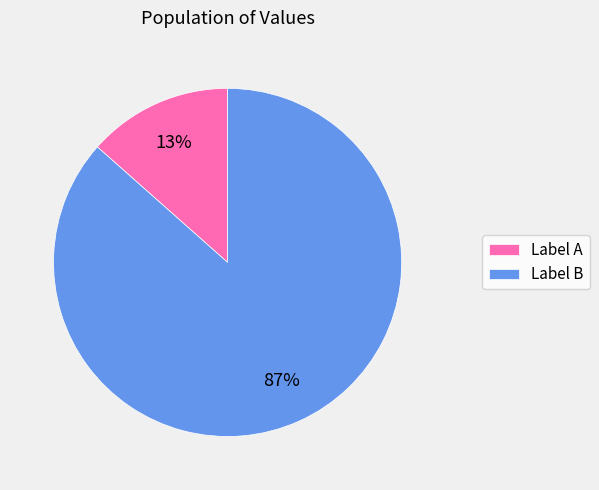

Which slice is the largest?

Label B